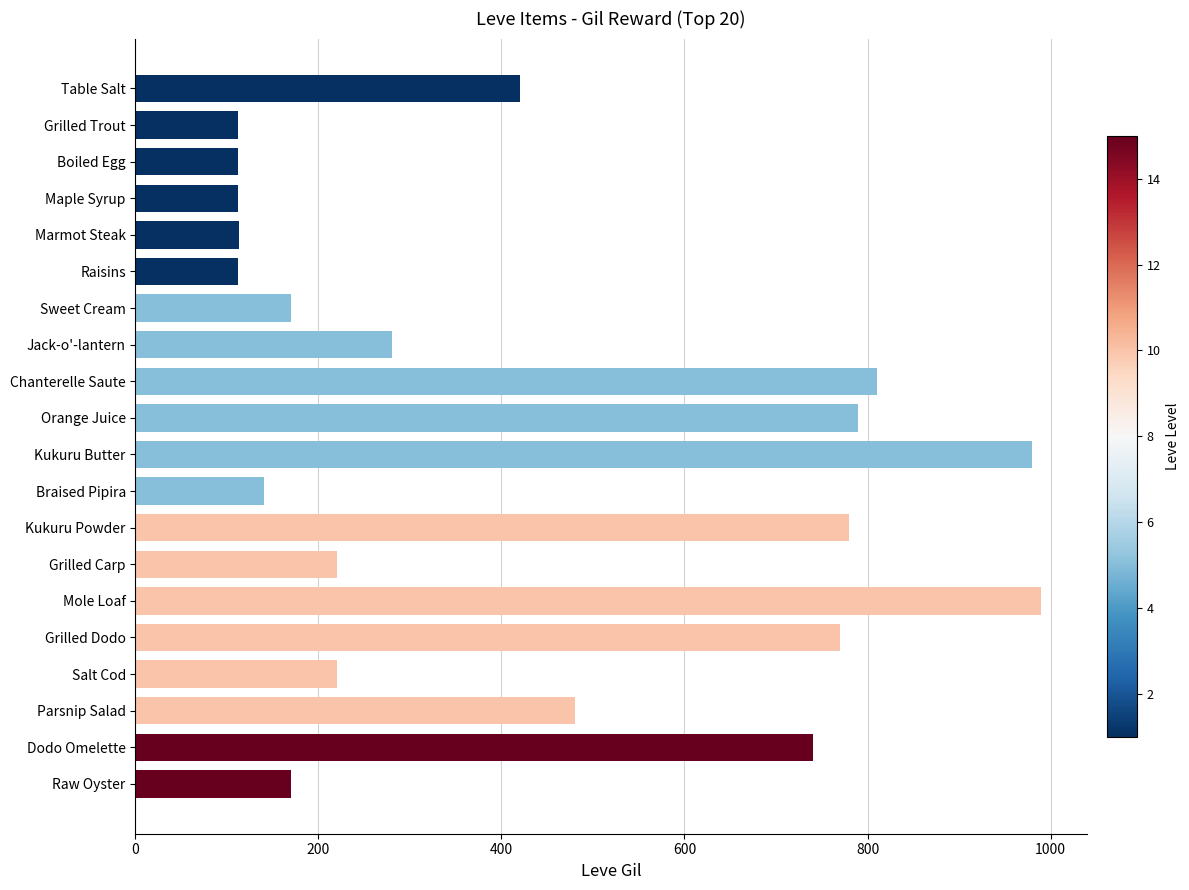

What is the smallest value displayed?

112